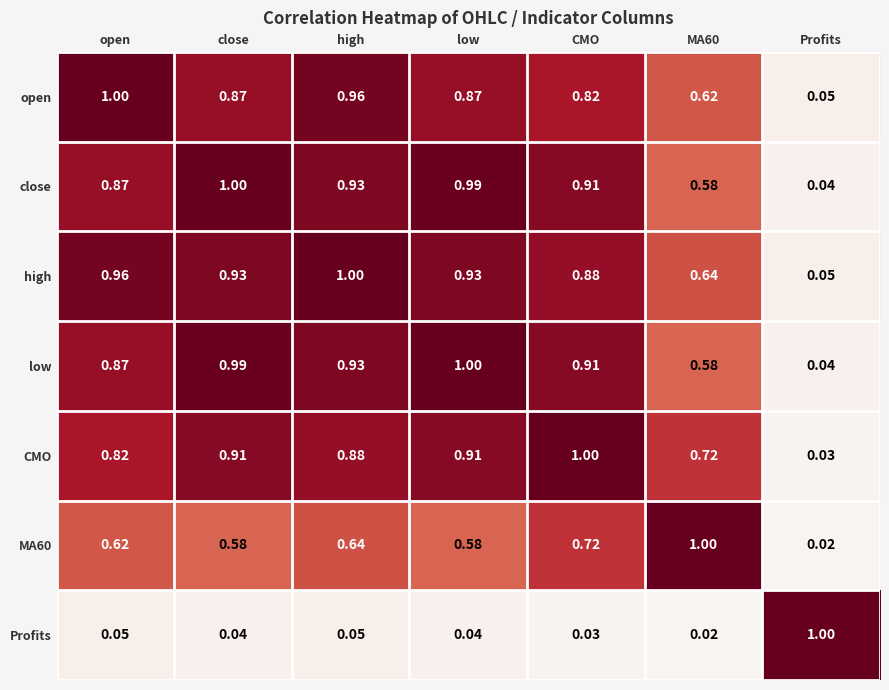

Which series has the largest total across all categories?

high